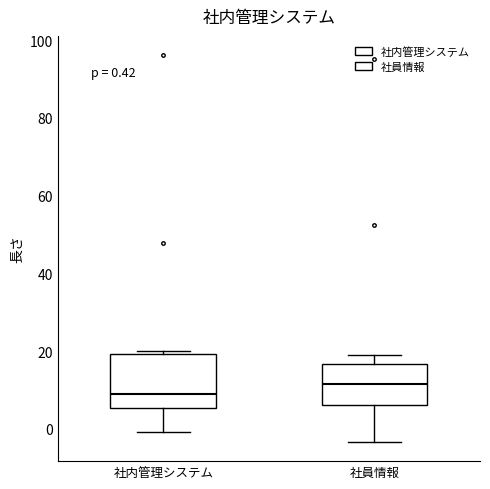

Which box is the tallest, from its lower edge to its upper edge?

社内管理システム